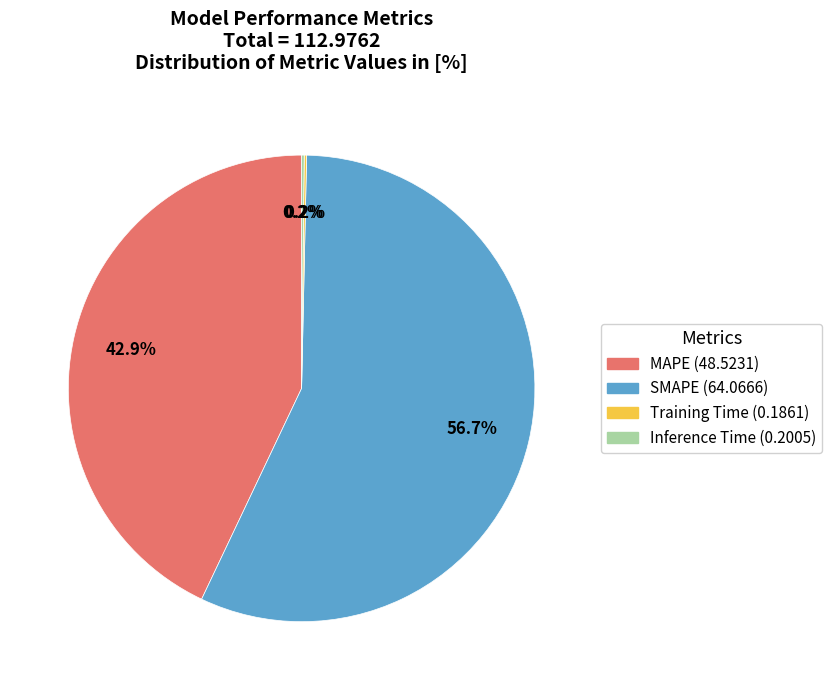

Is SMAPE the majority of the pie?

Yes